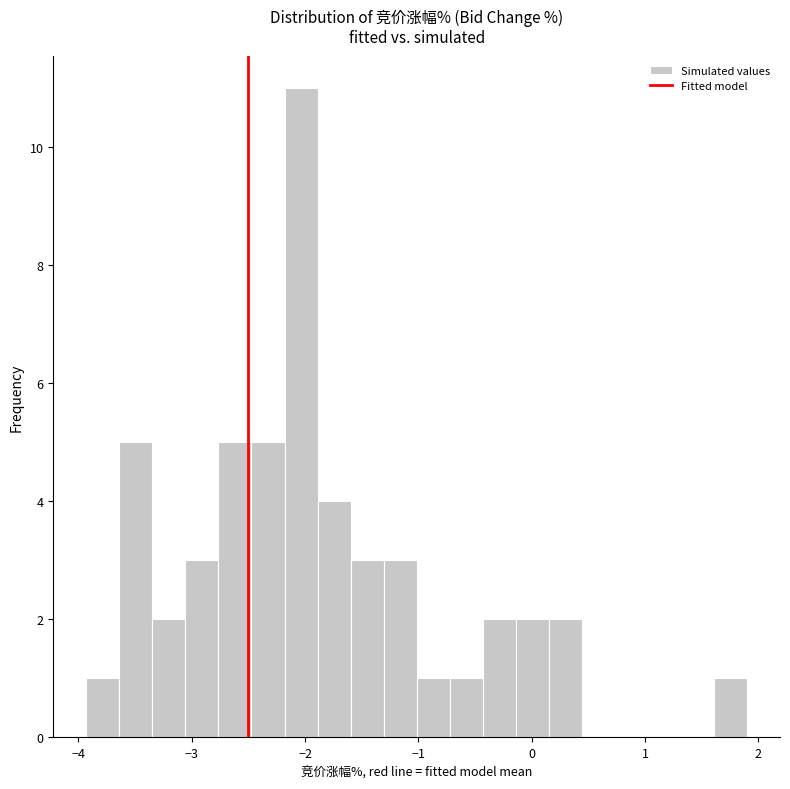

Read against the x-axis, roughly where is the centre of the tallest bar?

-2.0